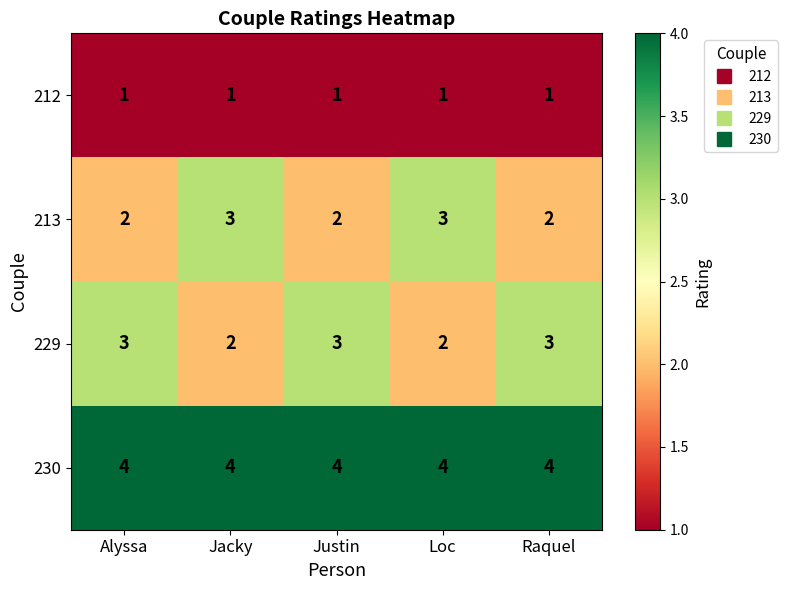

What is the highest value of the 213 series?

3